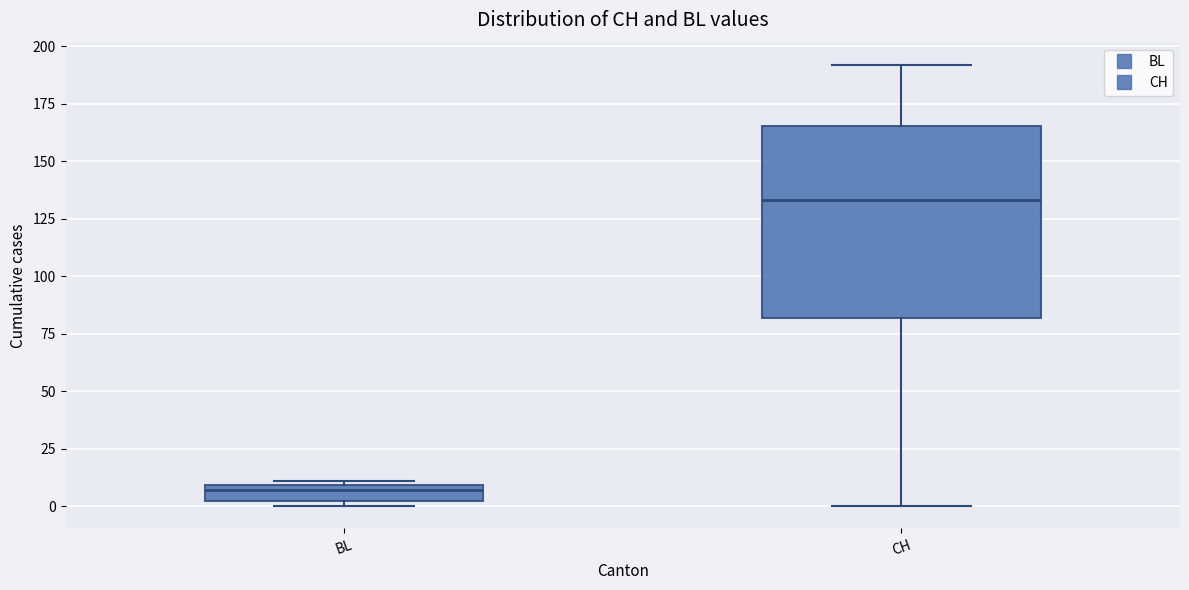

Where does the median line of the box for CH sit on the y-axis? The values are not printed on the chart, so give them approximately, as read against the axis.

135